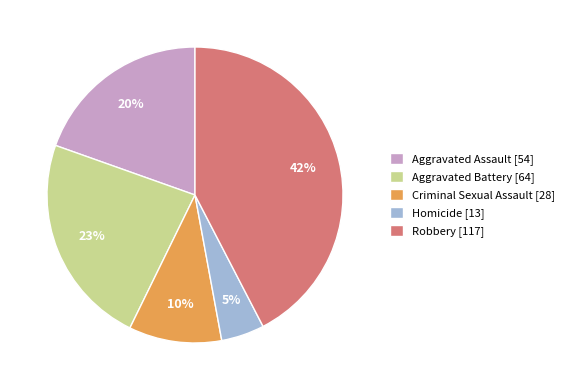

Does any single category account for the majority?

No